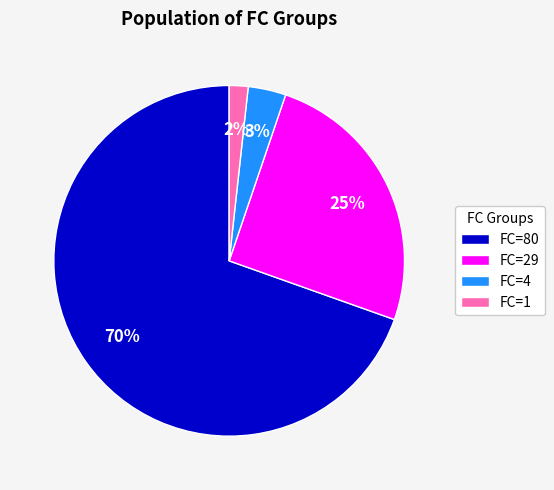

Between FC=80 and FC=4, which is larger?

FC=80